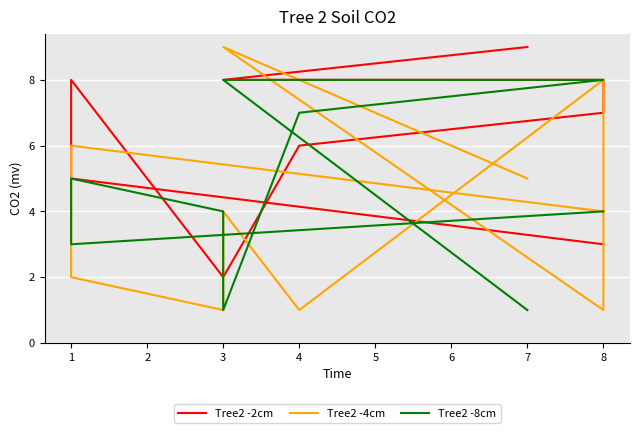

List the series in order of their peak value, highest first.

Tree2 -2cm, Tree2 -4cm, Tree2 -8cm